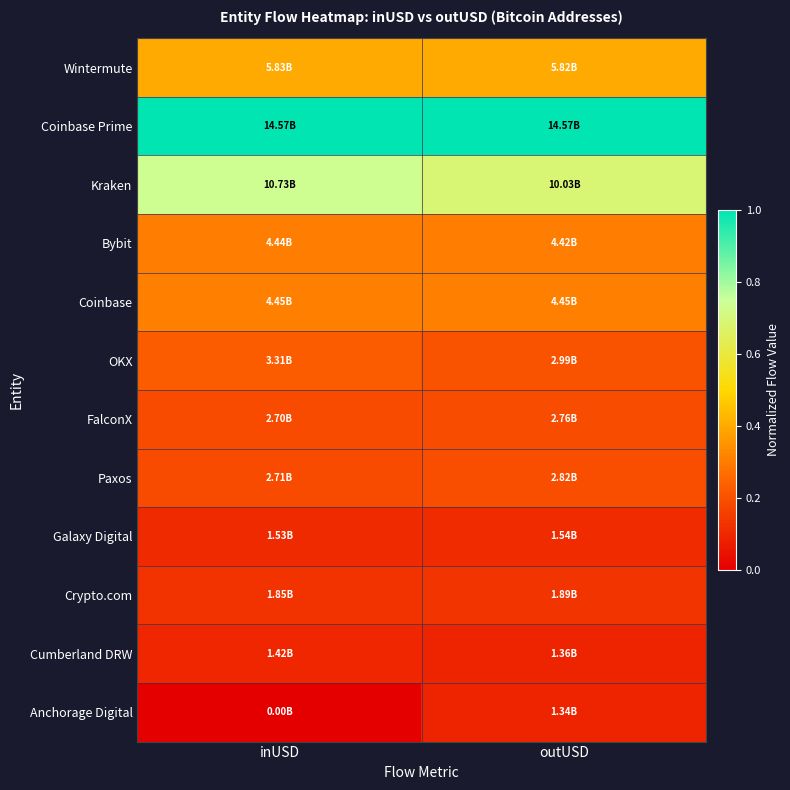

What is the total value across all series at inUSD?

3.7